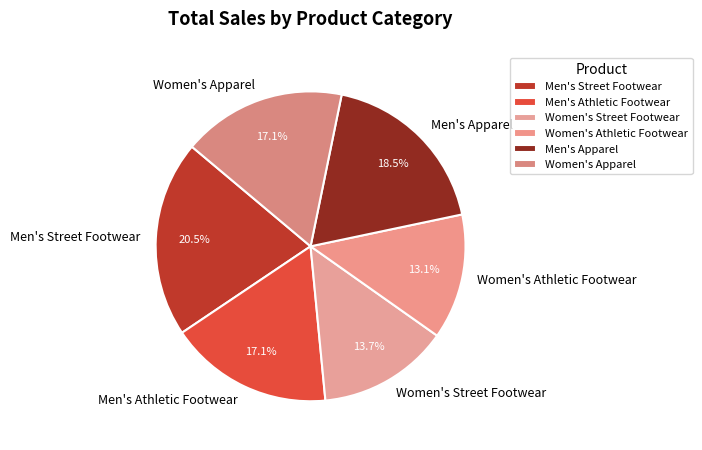

Is it true that Men's Apparel is 31% of the pie?

False